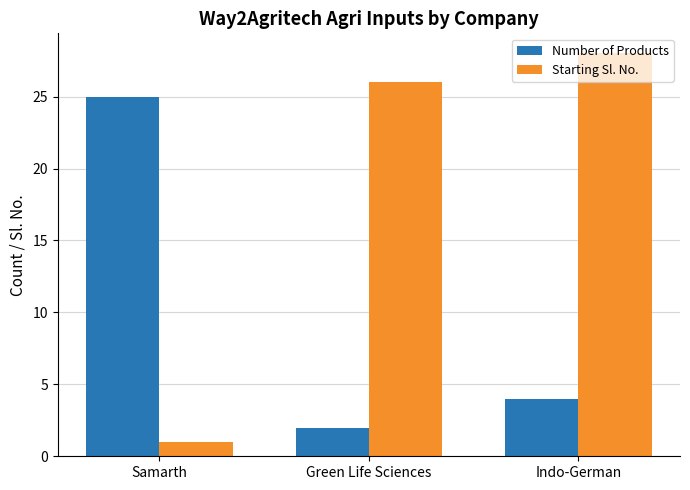

At which category is the sum across all series the highest?

Indo-German